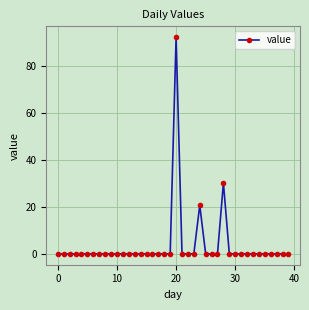

How many distinct data groups are displayed?

1